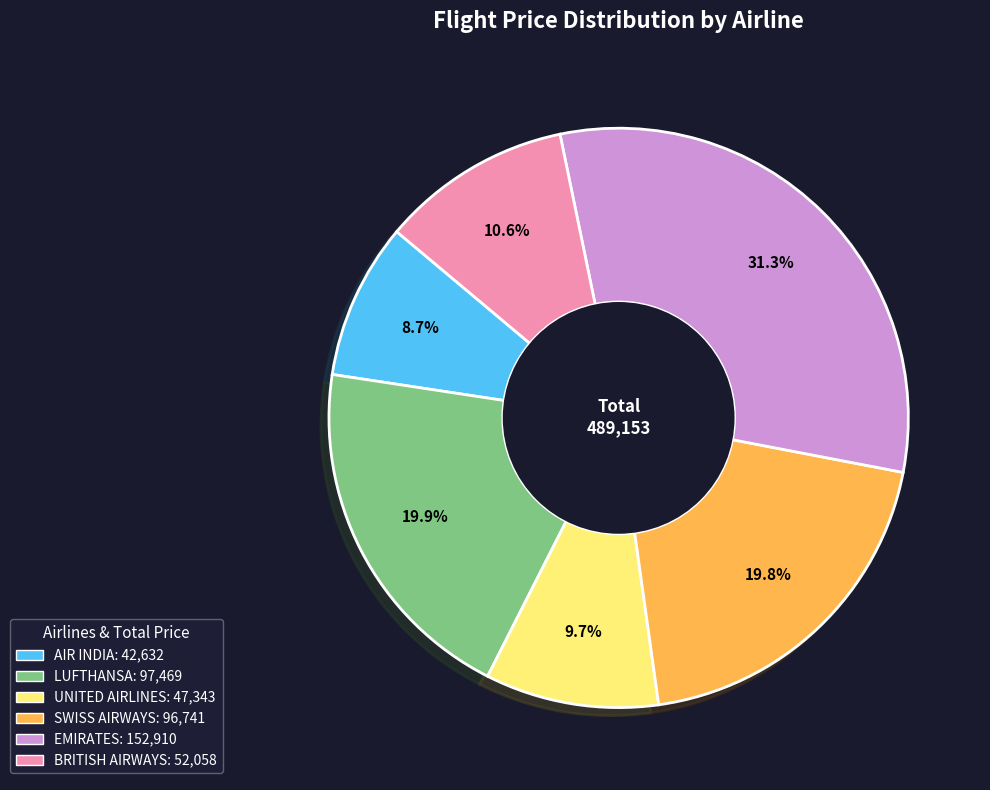

Between LUFTHANSA and BRITISH AIRWAYS, which is larger?

LUFTHANSA